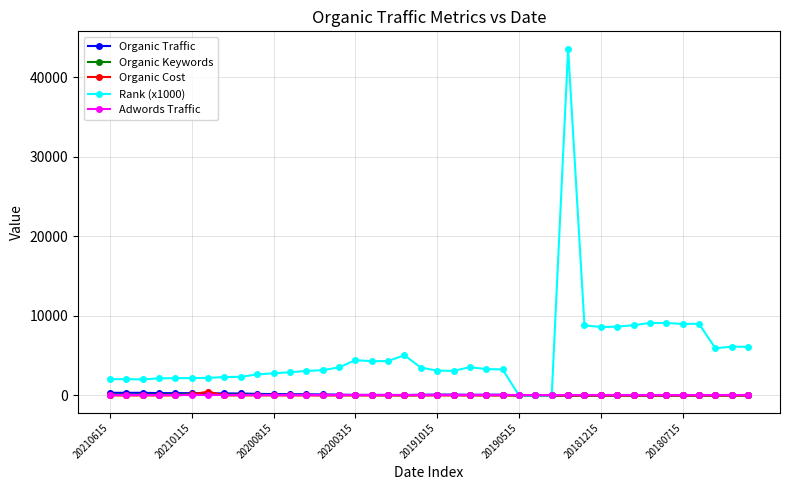

Which series has the largest total across all categories?

Rank (x1000)